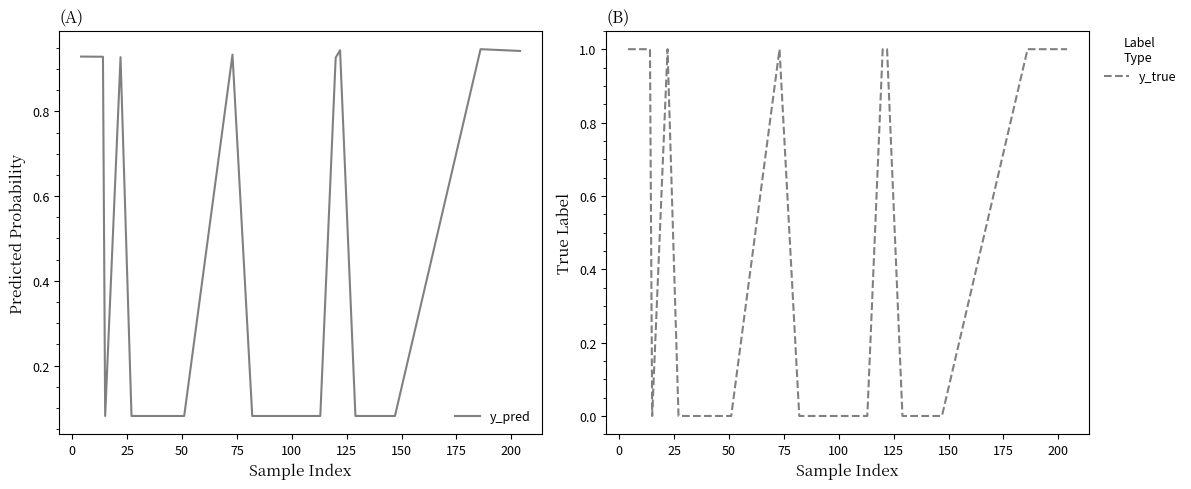

How many distinct data groups are displayed?

2